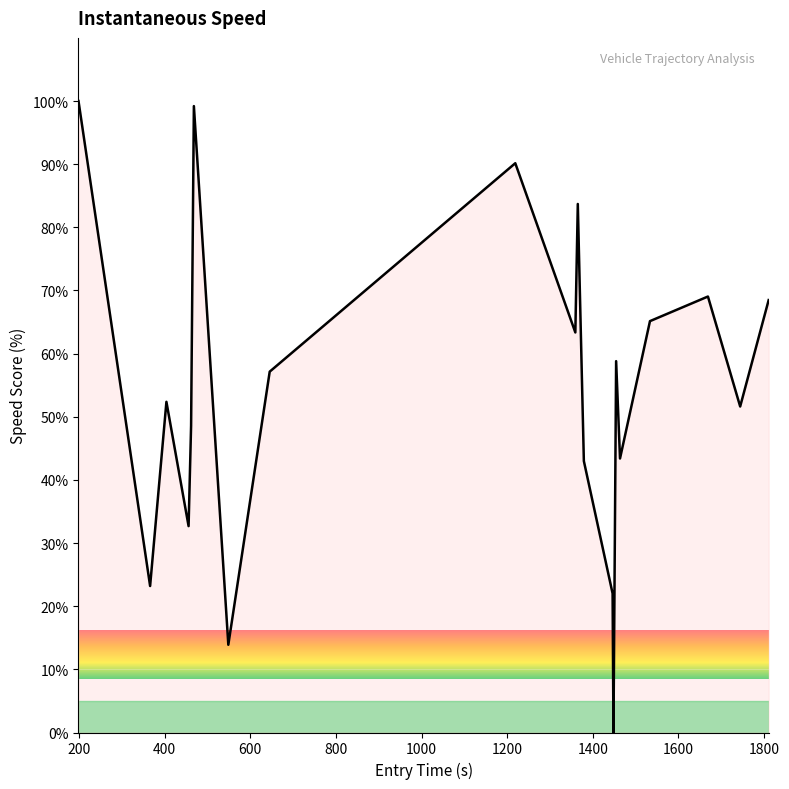

What is the difference between the maximum and minimum values?

100.0